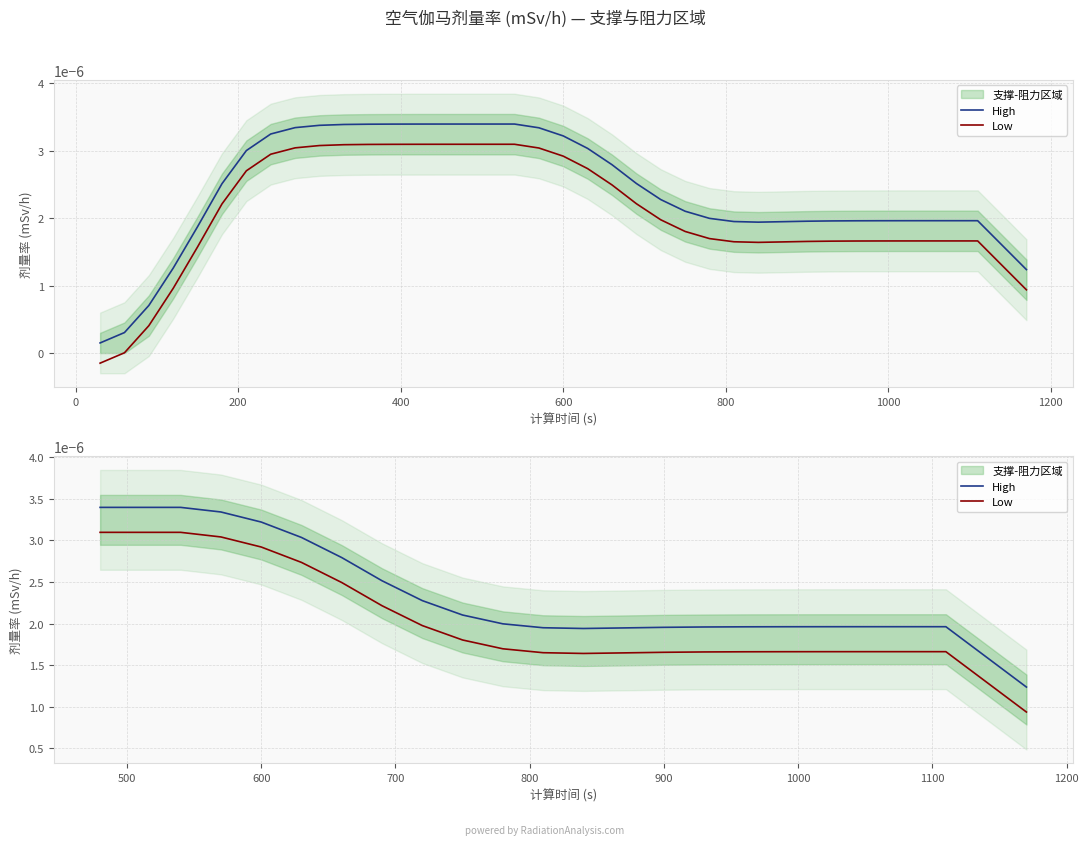

Which series has the largest total across all categories?

High